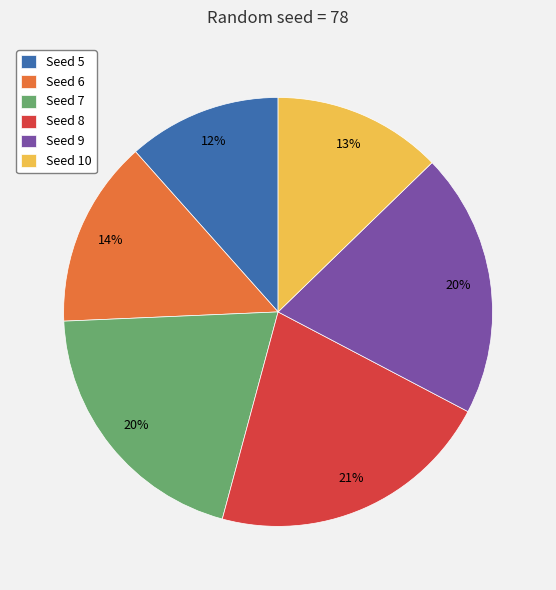

To the nearest percent, what is the average slice percentage?

17%